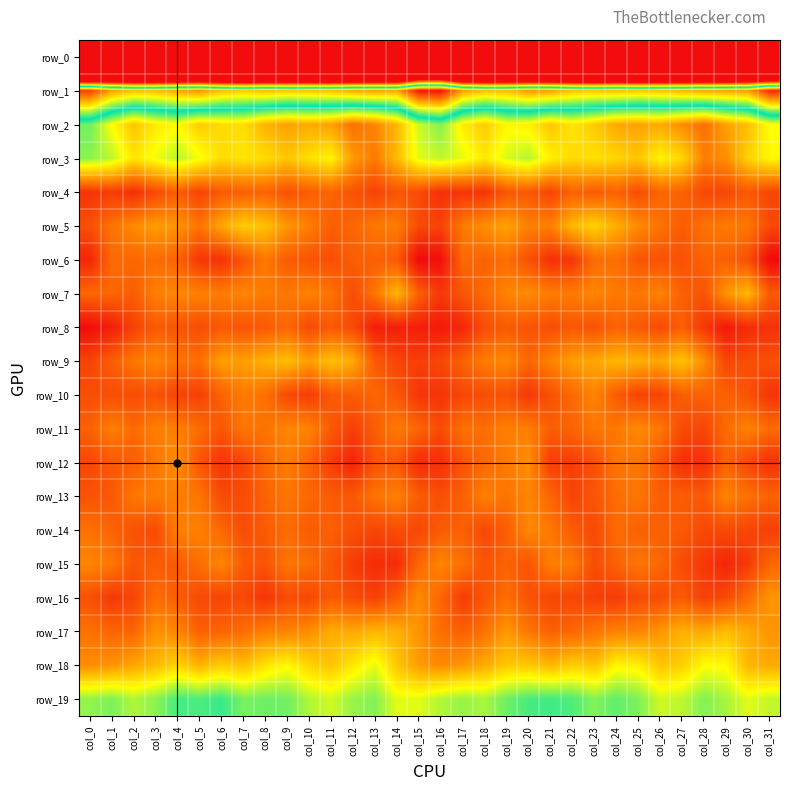

How many series are shown in this chart?

20